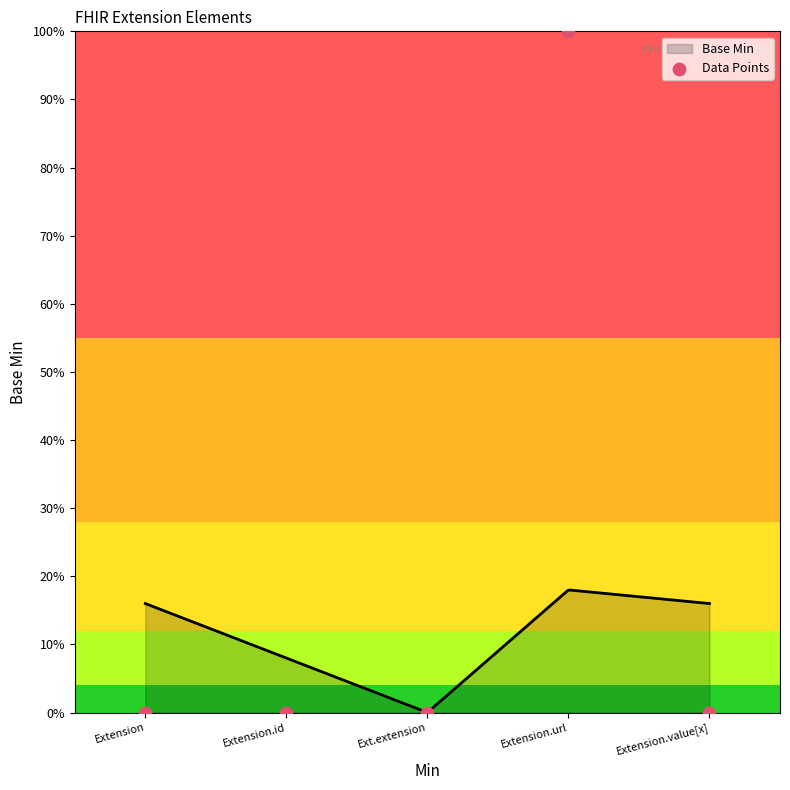

What is the change in value from Extension.id to Extension.url?

+1